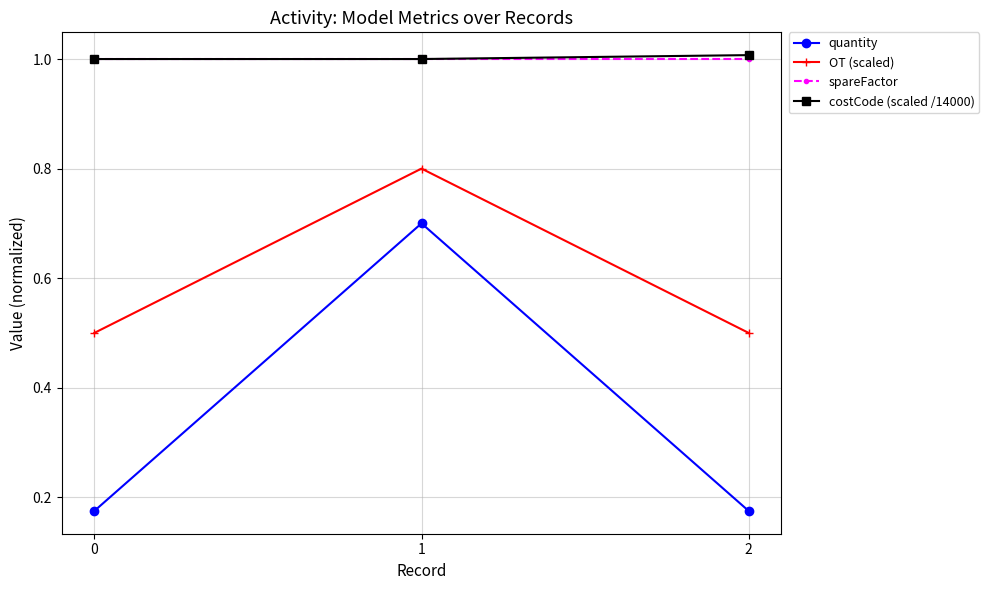

At how many categories does at least one series exceed 0?

3